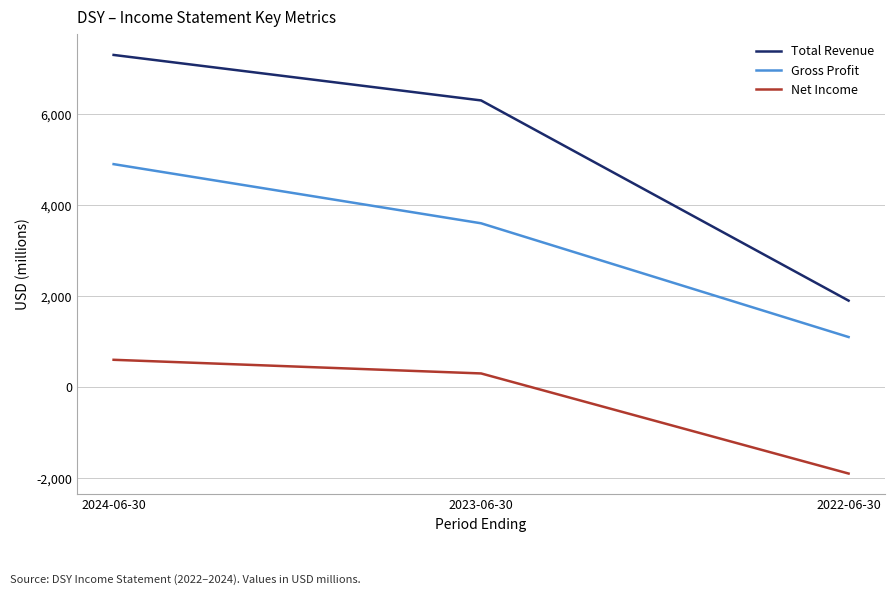

At which category is the sum across all series the highest?

2024-06-30